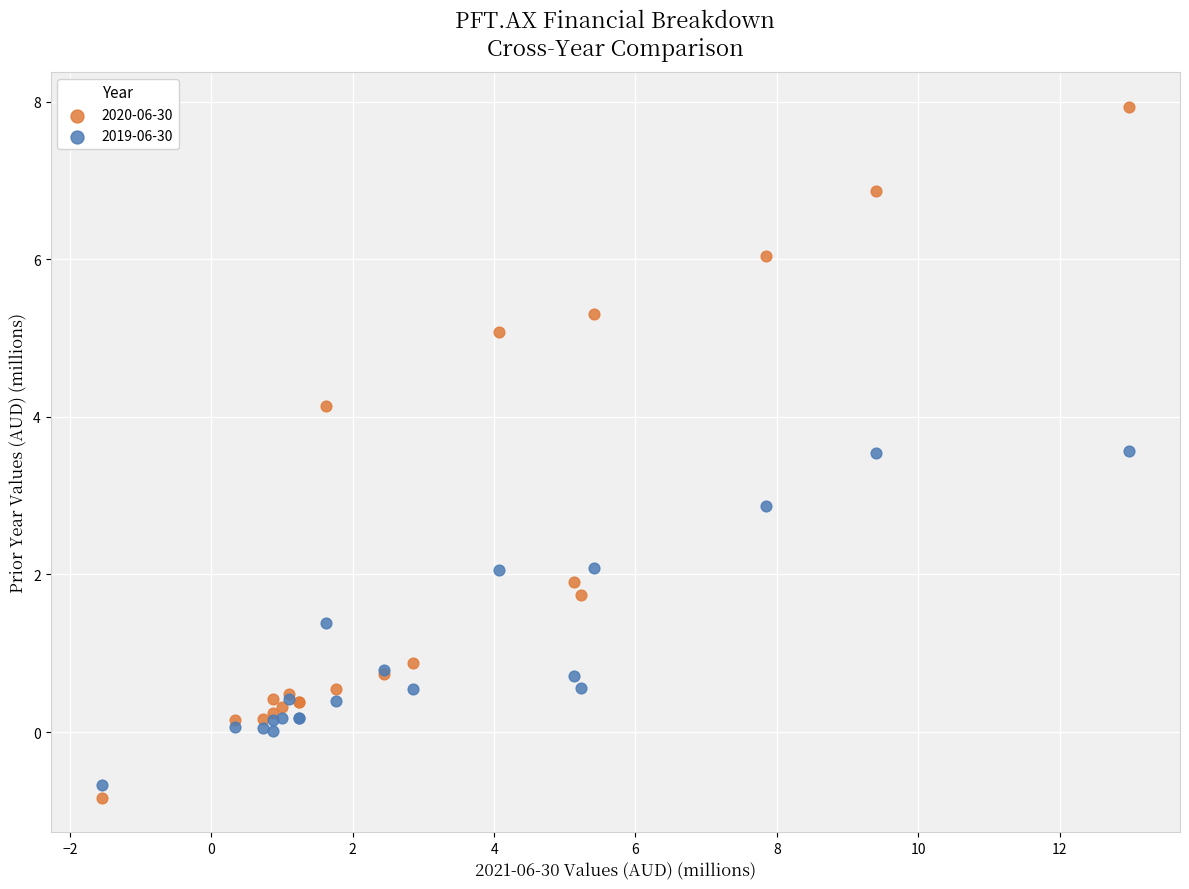

What are all the series names shown in the legend?

2020-06-30, 2019-06-30